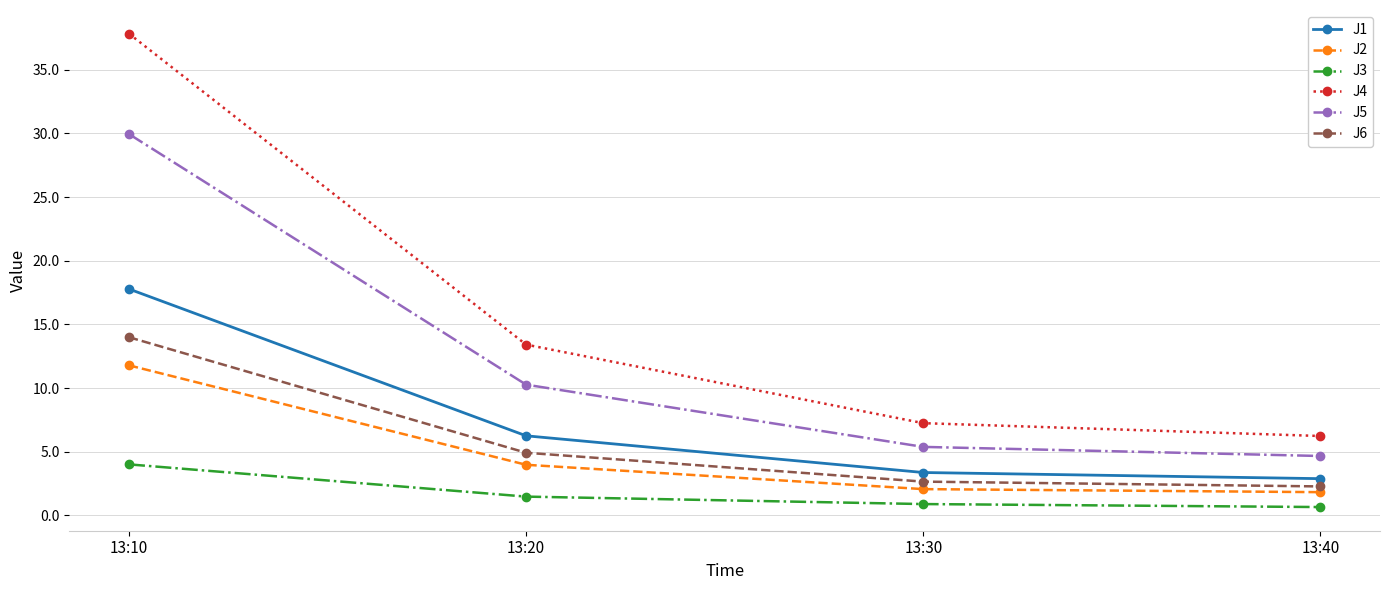

At which category is the sum across all series the highest?

13:10